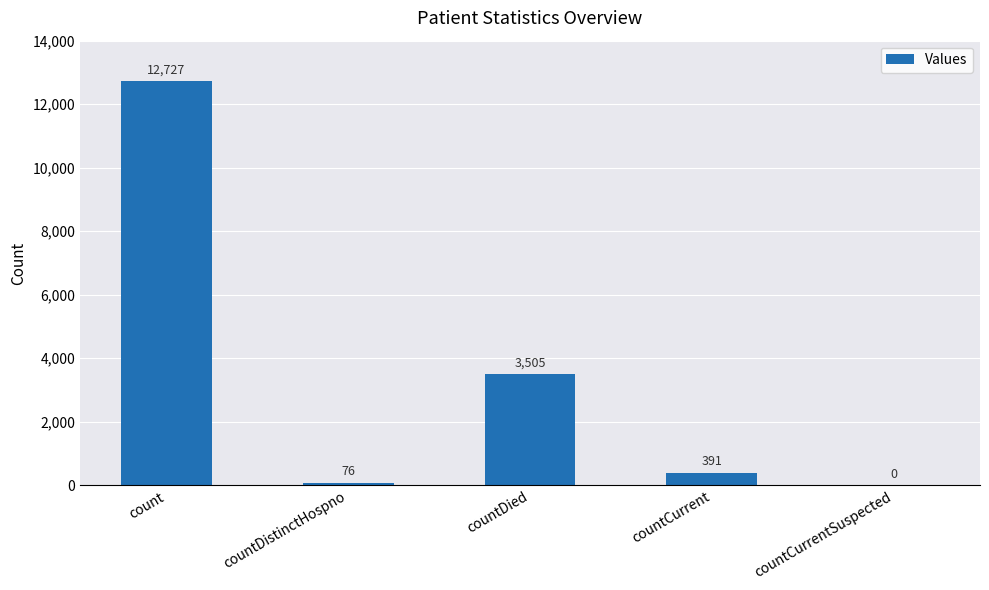

Are the bars horizontal?

No